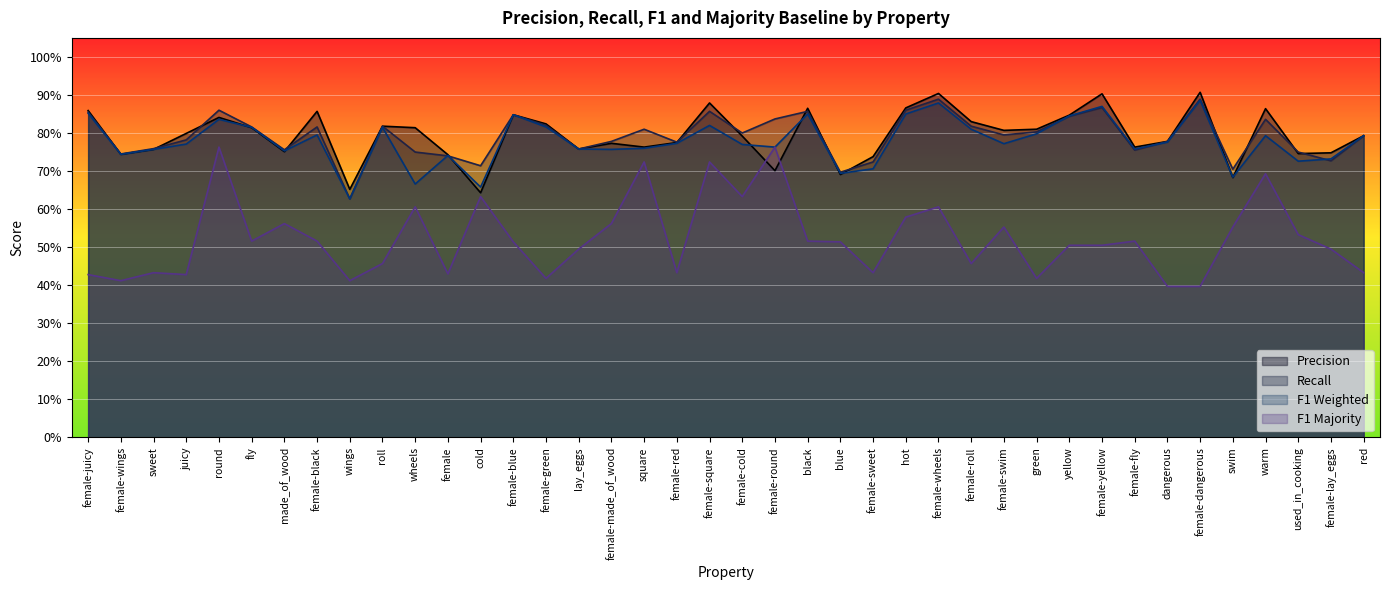

Between roll and yellow, which series saw the biggest shift?

F1 Majority